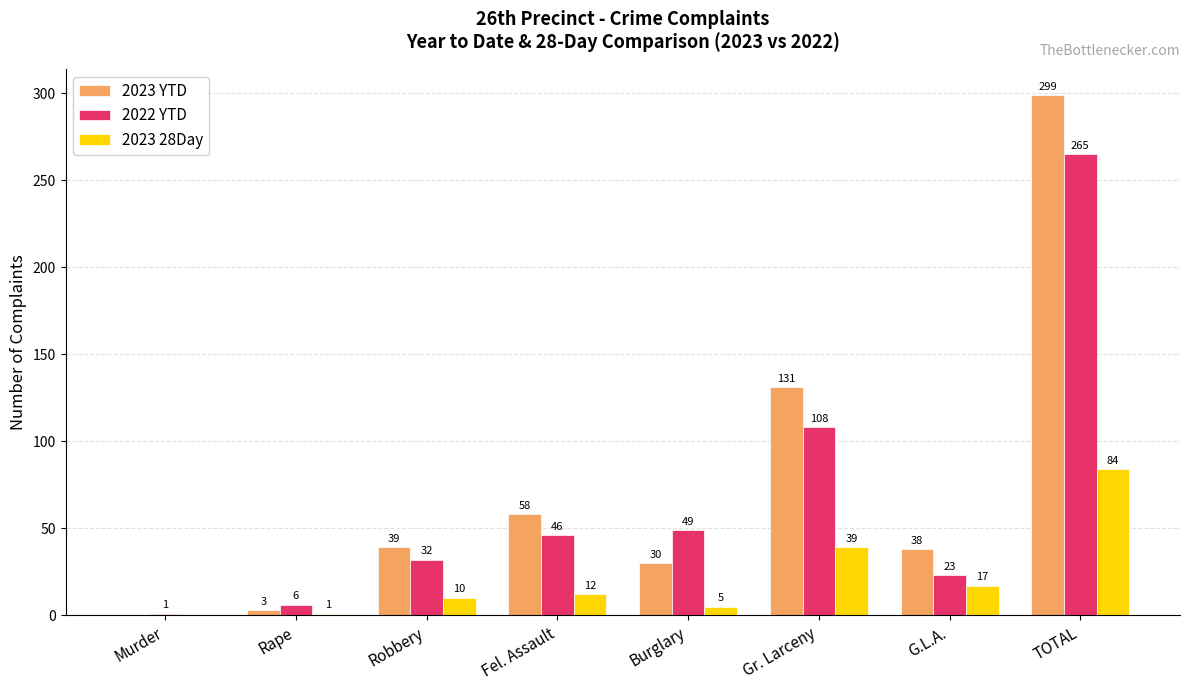

The value of 2022 YTD at Gr. Larceny is 108. True or false?

True